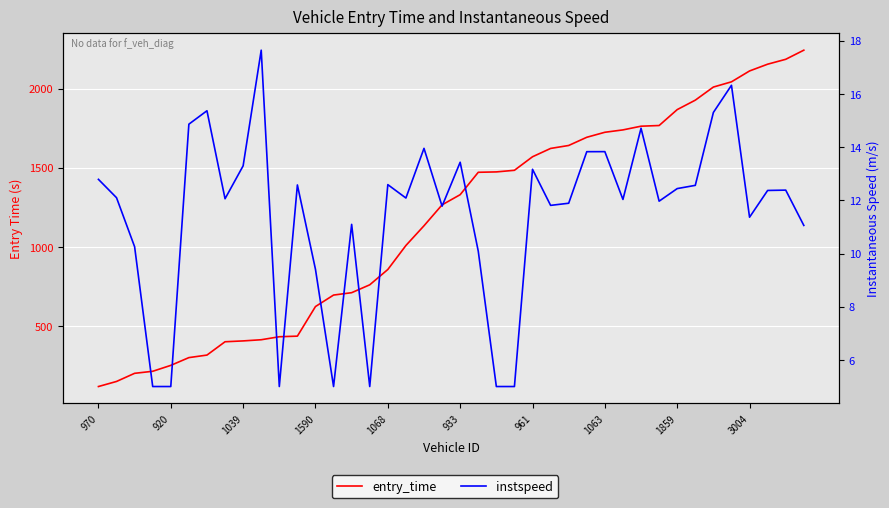

At which label does instspeed first exceed 12?

970